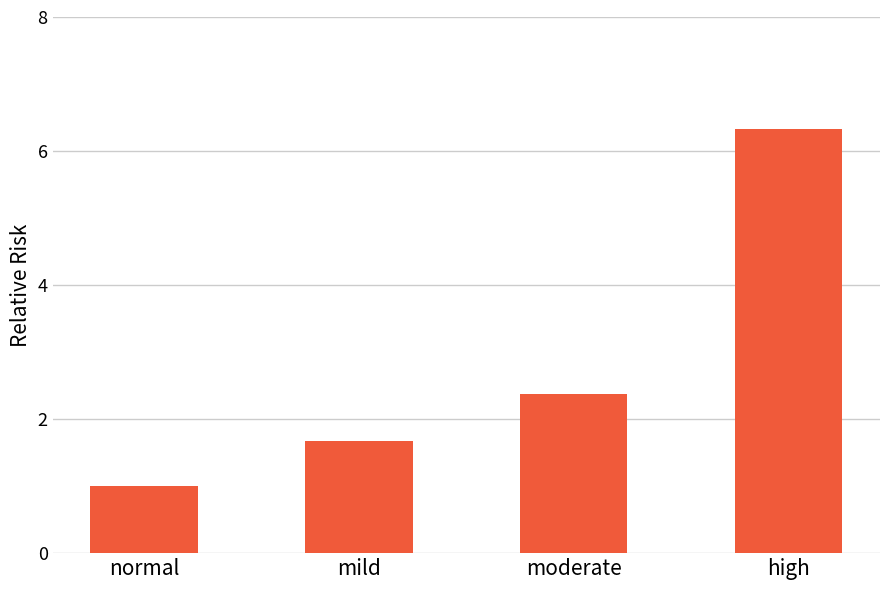

Is it true that the value at moderate is 4.1?

False